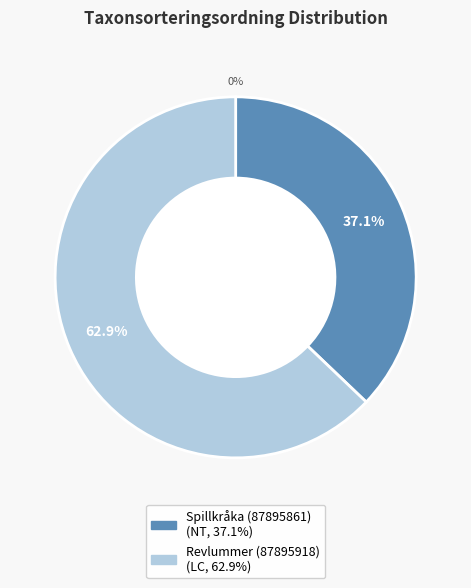

How many segments does this pie chart have?

2